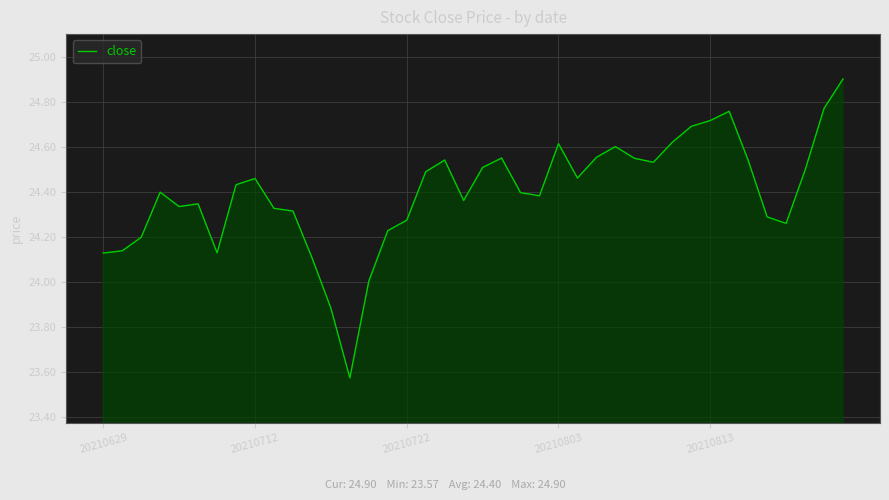

What is the difference between the maximum and minimum values?

1.3